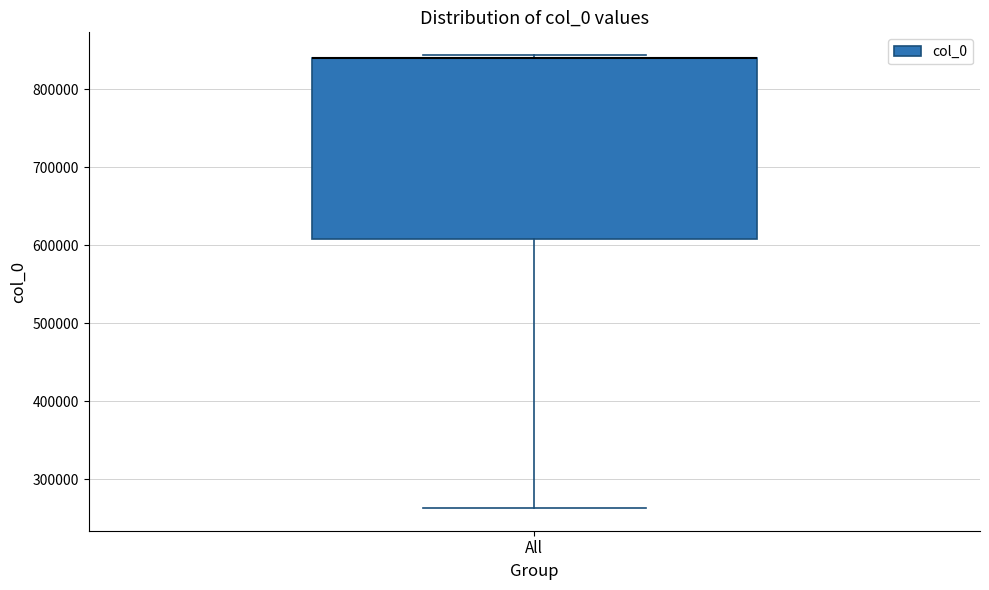

Read this box plot against the y-axis: the position of the median line, the range covered by the box, and the ends of both whiskers. The values are not printed on the chart, so give them approximately, as read against the axis.

median 840000 (drawn on the box's upper edge), box 610000 to 840000, whiskers 260000 to 840000 (just above the box's upper edge)